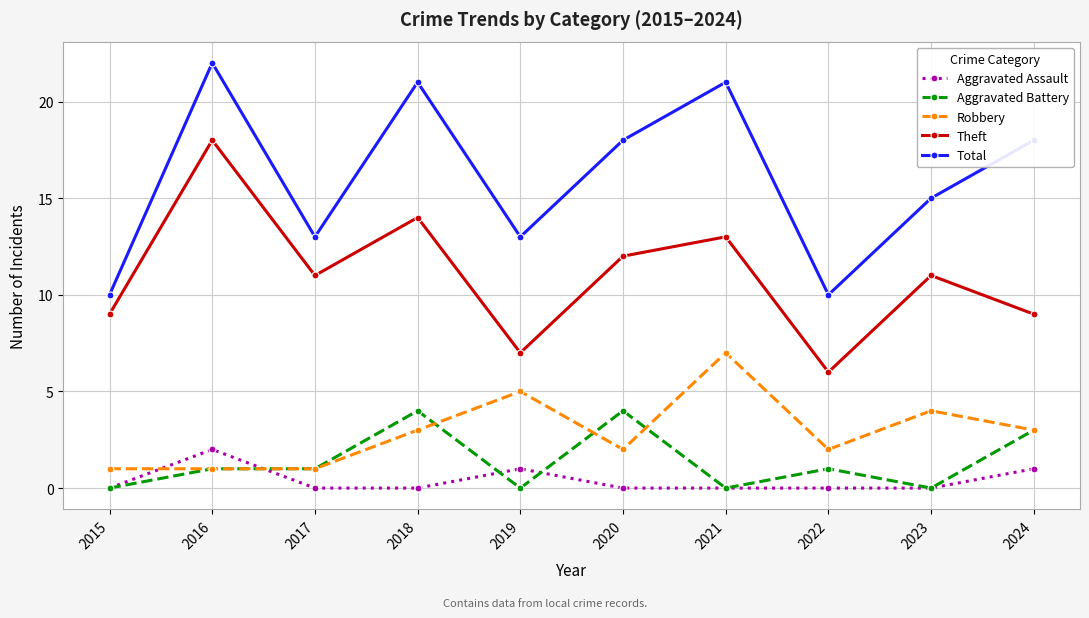

In Total, how many points are lower than both neighbors (excluding endpoints)?

3